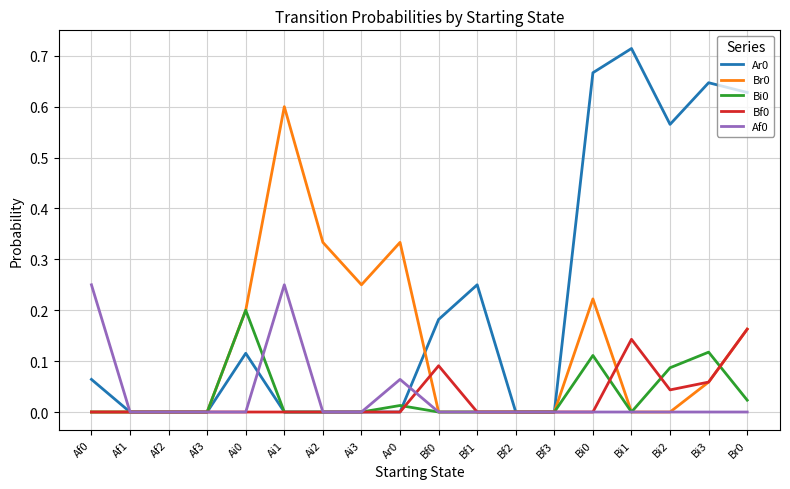

Is it true that Br0 equals 0.2 at Ai0?

True